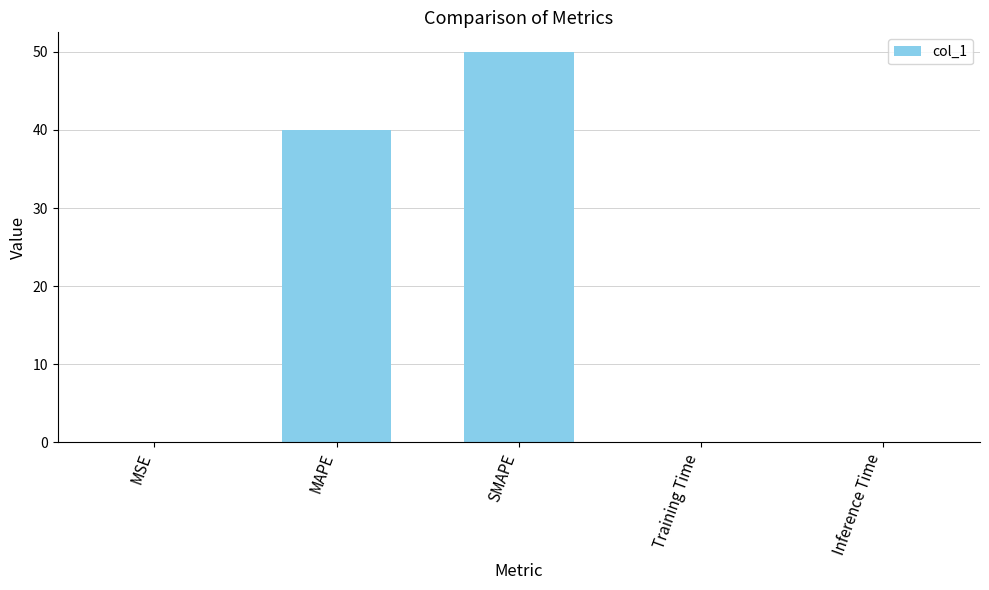

Are the bars horizontal?

No